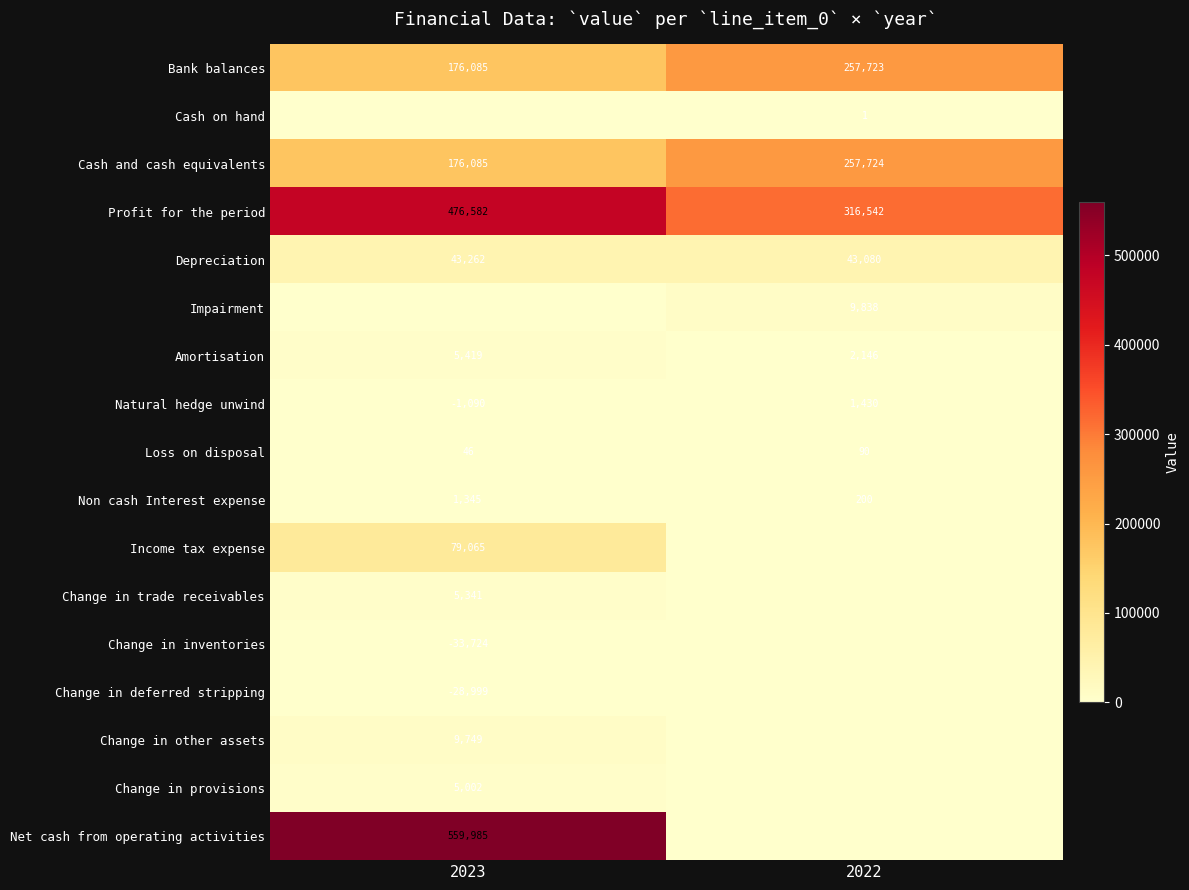

Is it true that Change in provisions equals 5002 at 2023?

True